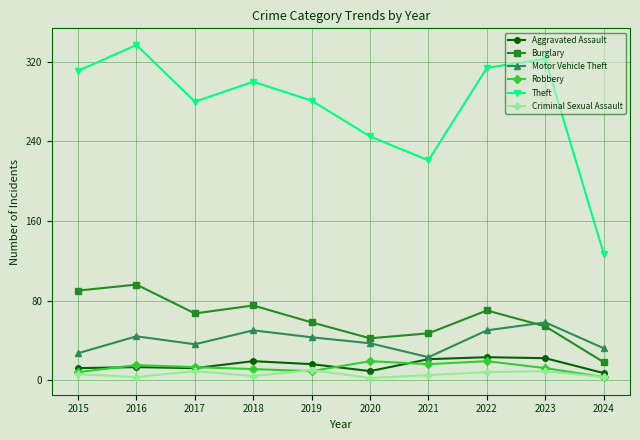

True or false: Burglary has more than 1 points higher than both neighbors.

True